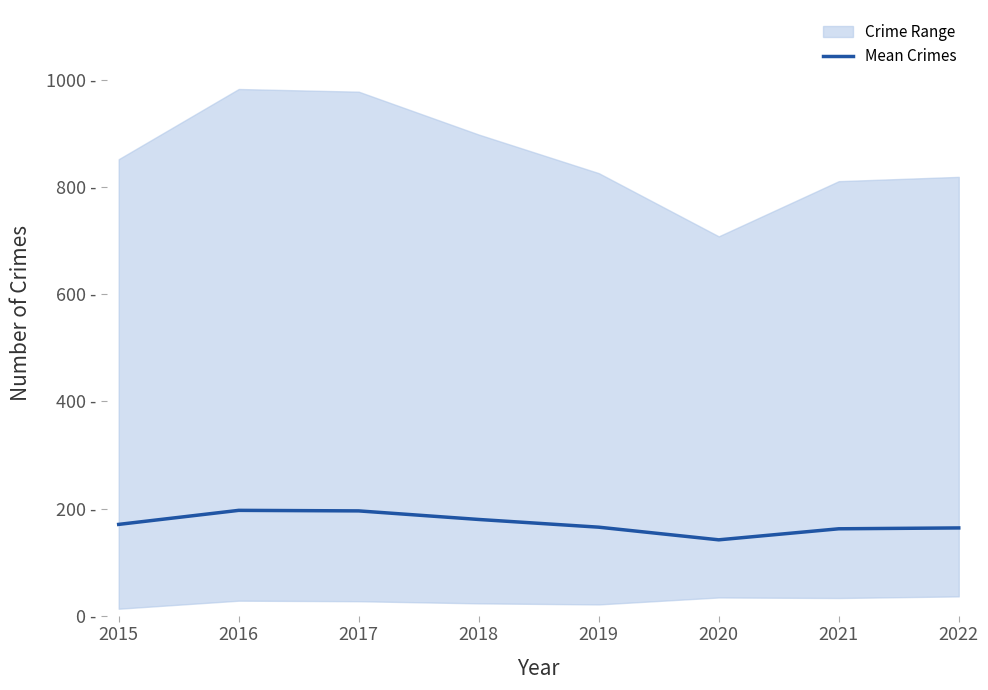

Where does the data first go above 170?

2015